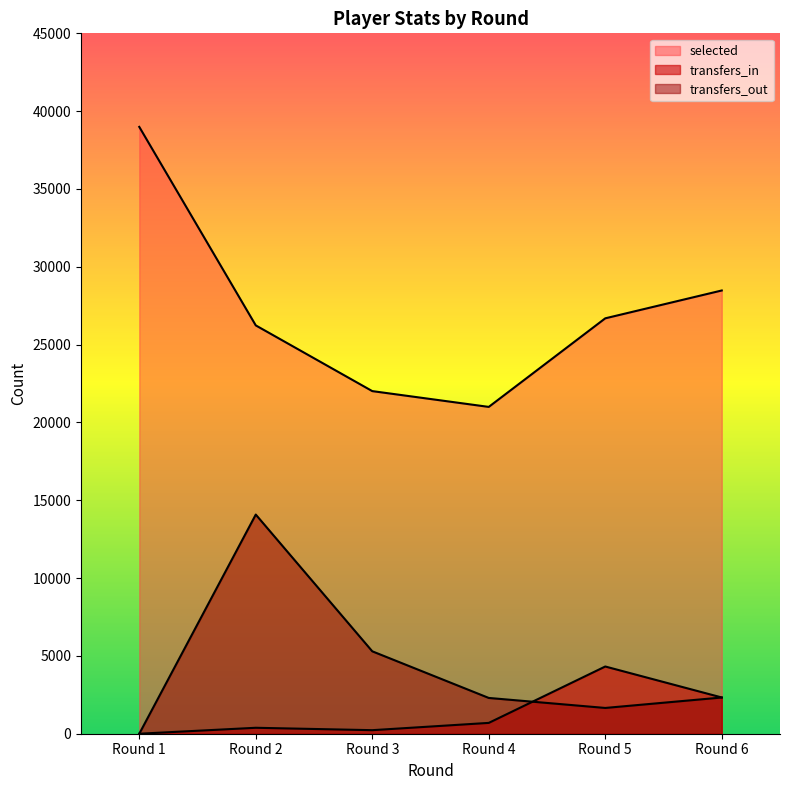

True or false: selected and transfers_out cross at least once.

False